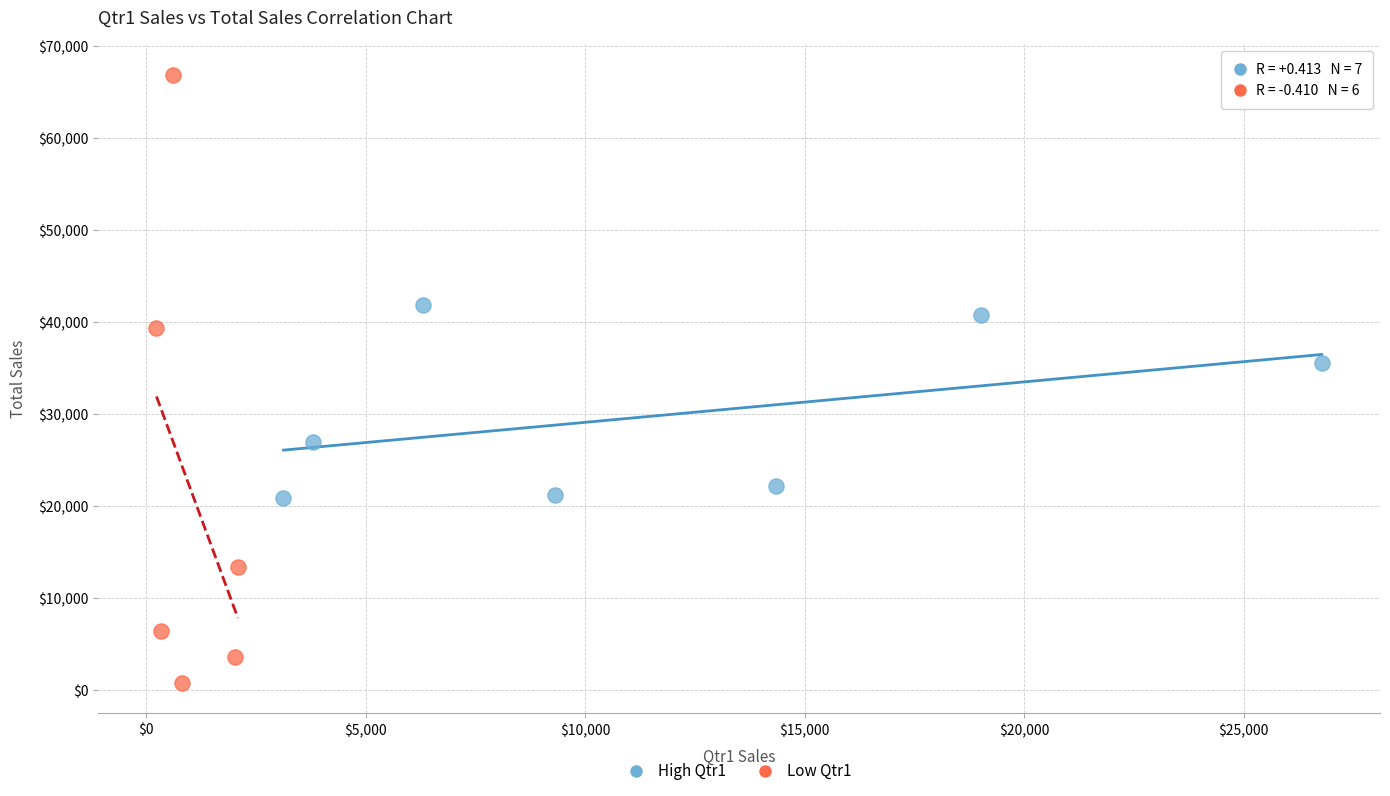

Which series has the widest spread of Y values?

Low Qtr1